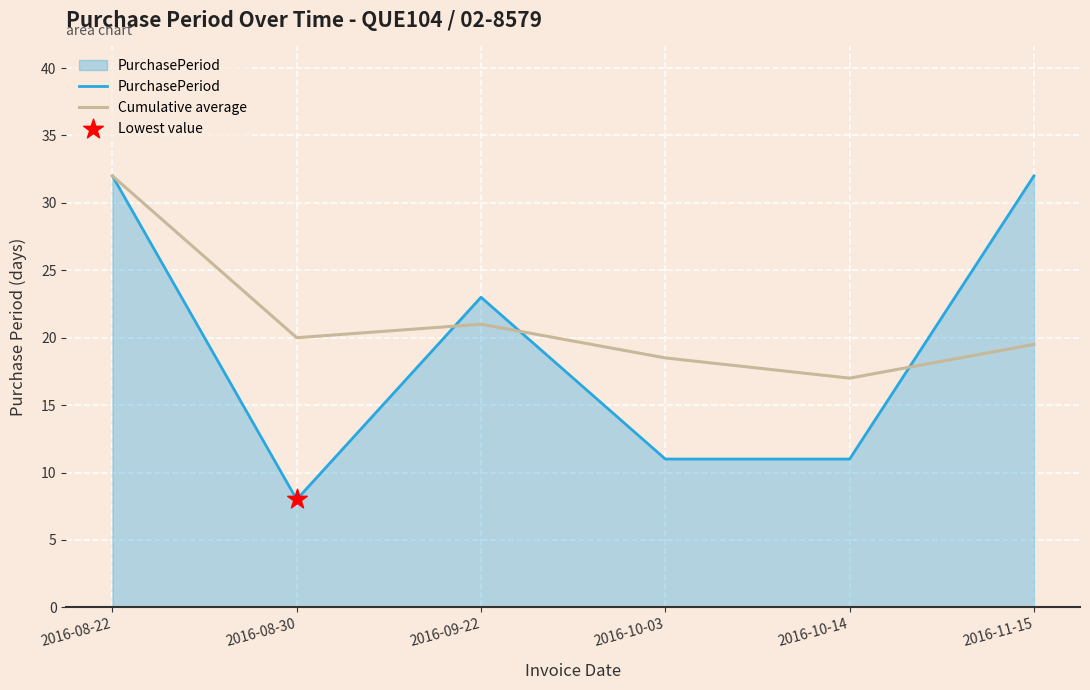

What is the total value across all series at 2016-08-30?

28.0